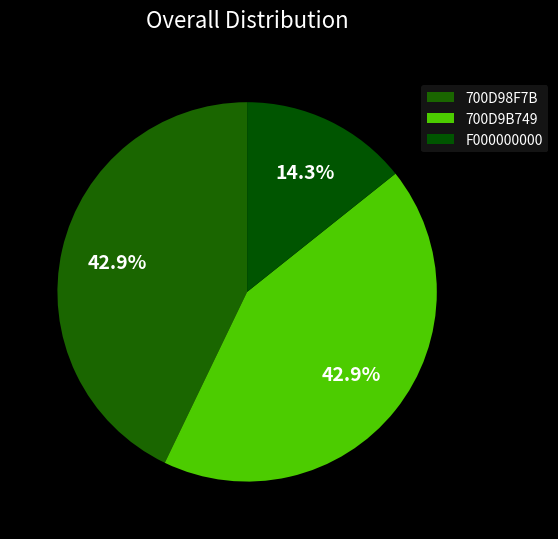

True or false: 700D98F7B accounts for 2% of the total.

False